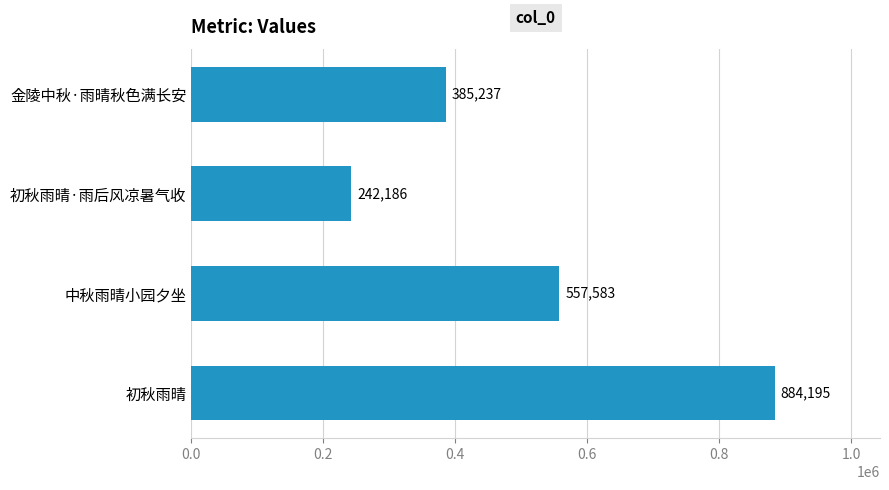

Rank the categories by value from lowest to highest.

初秋雨晴·雨后风凉暑气收, 金陵中秋·雨晴秋色满长安, 中秋雨晴小园夕坐, 初秋雨晴